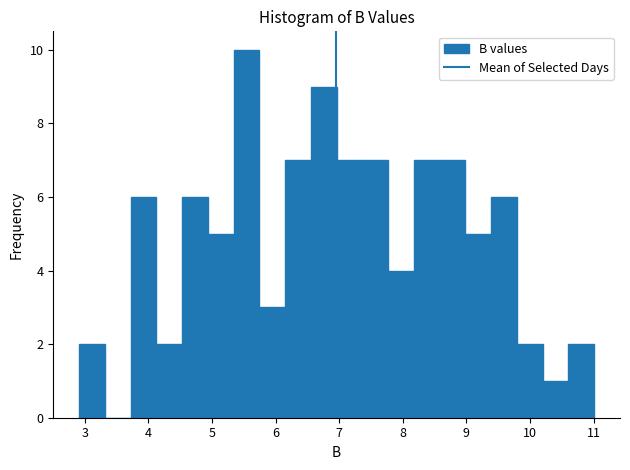

Reading left to right, transcribe this chart: for each bar, give the range it covers on the x-axis and its height. Neither the bar edges nor the heights are printed on the chart, so give them approximately, as read against the axes.

2.9 to 3.3: 2
3.3 to 3.7: 0
3.7 to 4.1: 6
4.1 to 4.5: 2
4.5 to 4.9: 6
4.9 to 5.3: 5
5.3 to 5.7: 10
5.7 to 6.2: 3
6.2 to 6.6: 7
6.6 to 7.0: 9
7.0 to 7.4: 7
7.4 to 7.8: 7
7.8 to 8.2: 4
8.2 to 8.6: 7
8.6 to 9.0: 7
9.0 to 9.4: 5
9.4 to 9.8: 6
9.8 to 10.2: 2
10.2 to 10.6: 1
10.6 to 11.0: 2